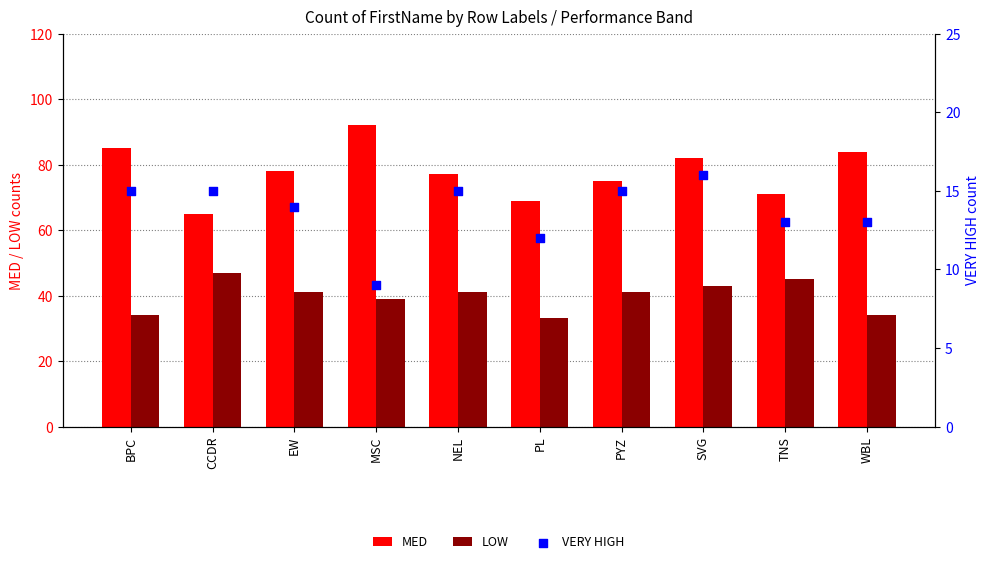

Which series contains the lowest Y value?

VERY HIGH